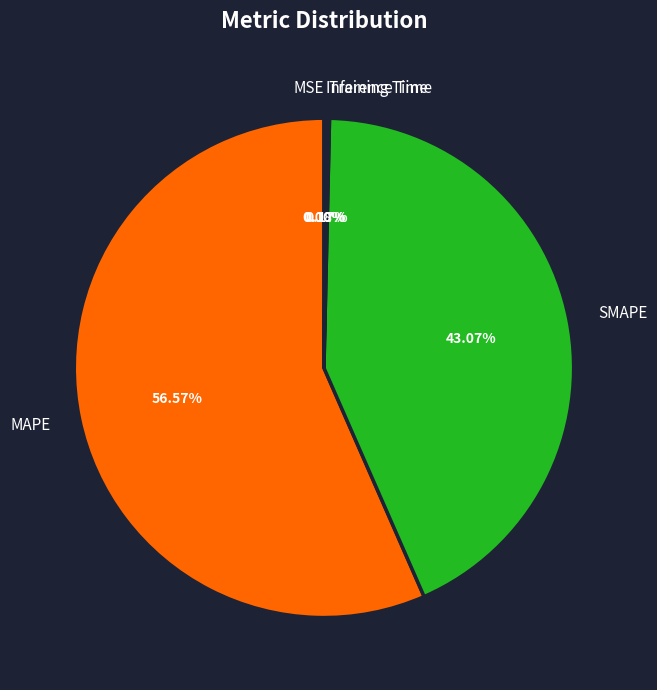

Is there any slice that represents more than half of the pie?

Yes